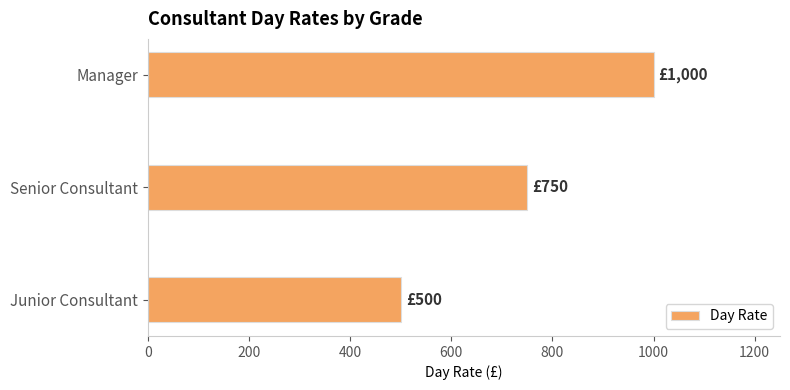

What value does the data have at Manager?

1000